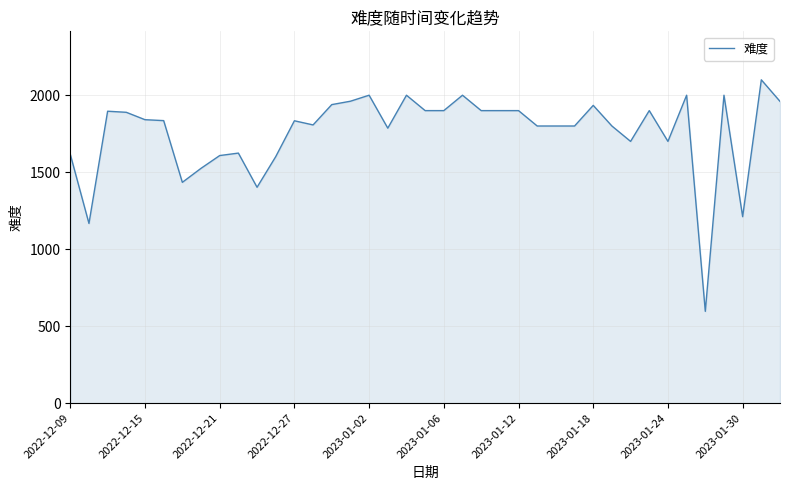

What is the difference between the second highest and minimum values?

1404